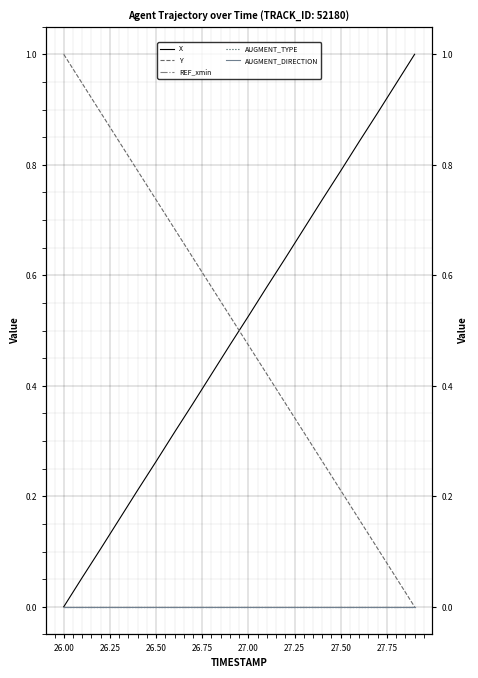

At which category is the sum across all series the highest?

26.75